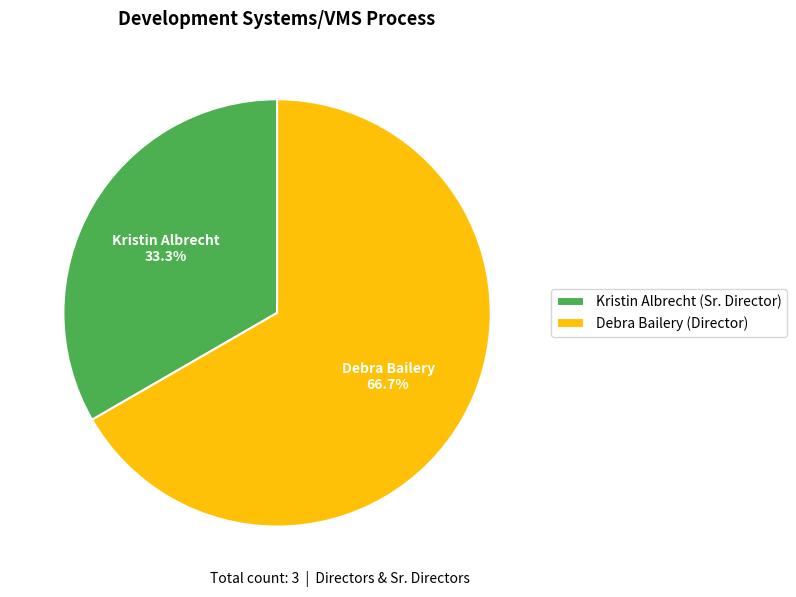

To the nearest percent, what portion does Debra Bailery represent?

67%